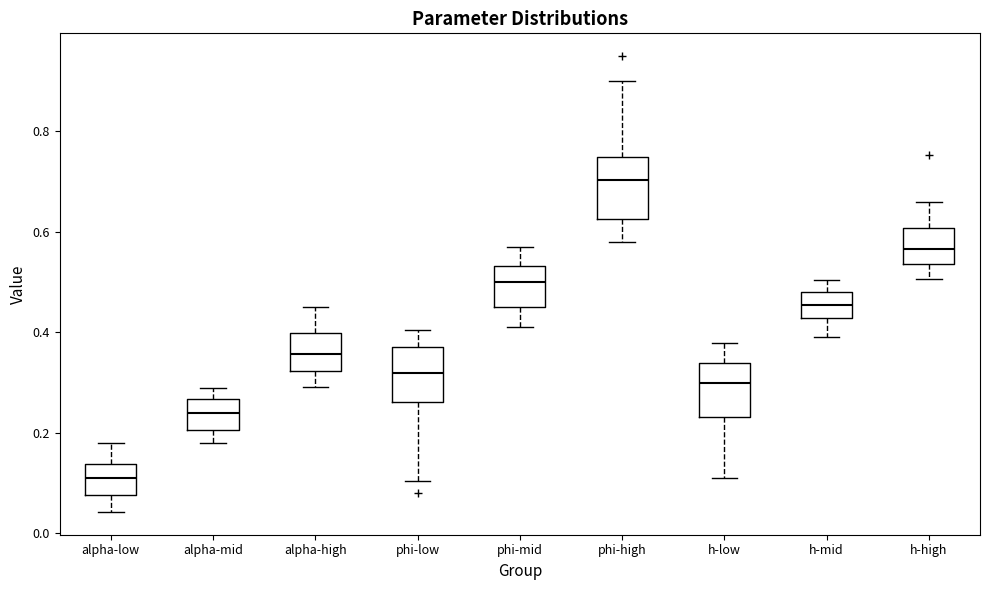

Where is the upper edge of the box for alpha-mid on the y-axis? The values are not printed on the chart, so give them approximately, as read against the axis.

0.26